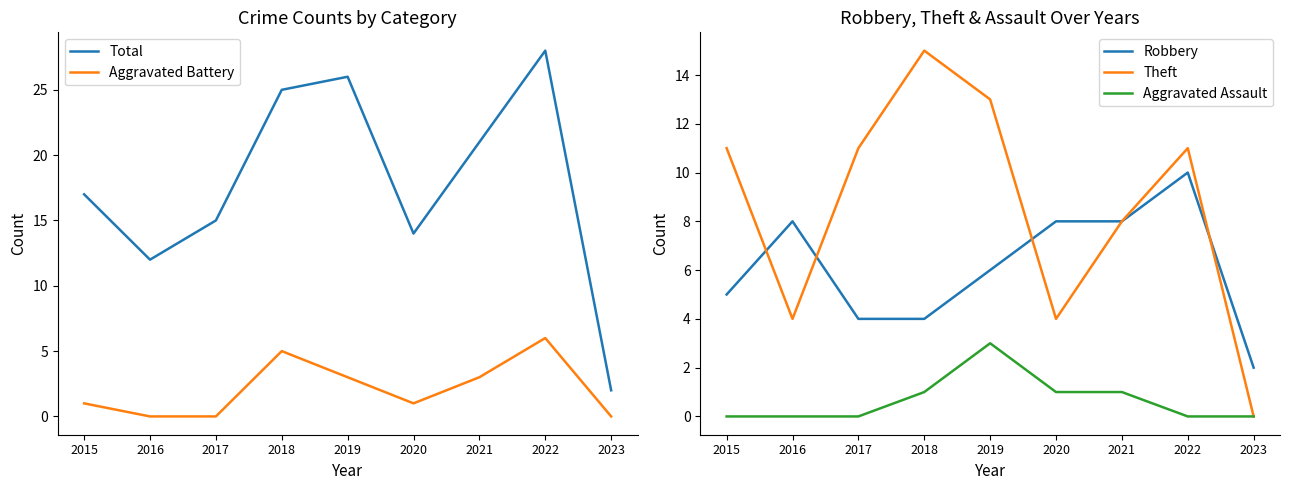

What is the average value of the Robbery series?

6